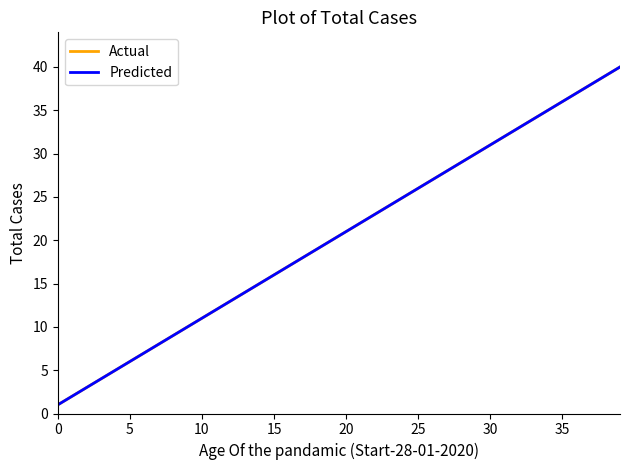

Does the chart display data point markers on the line(s)?

No